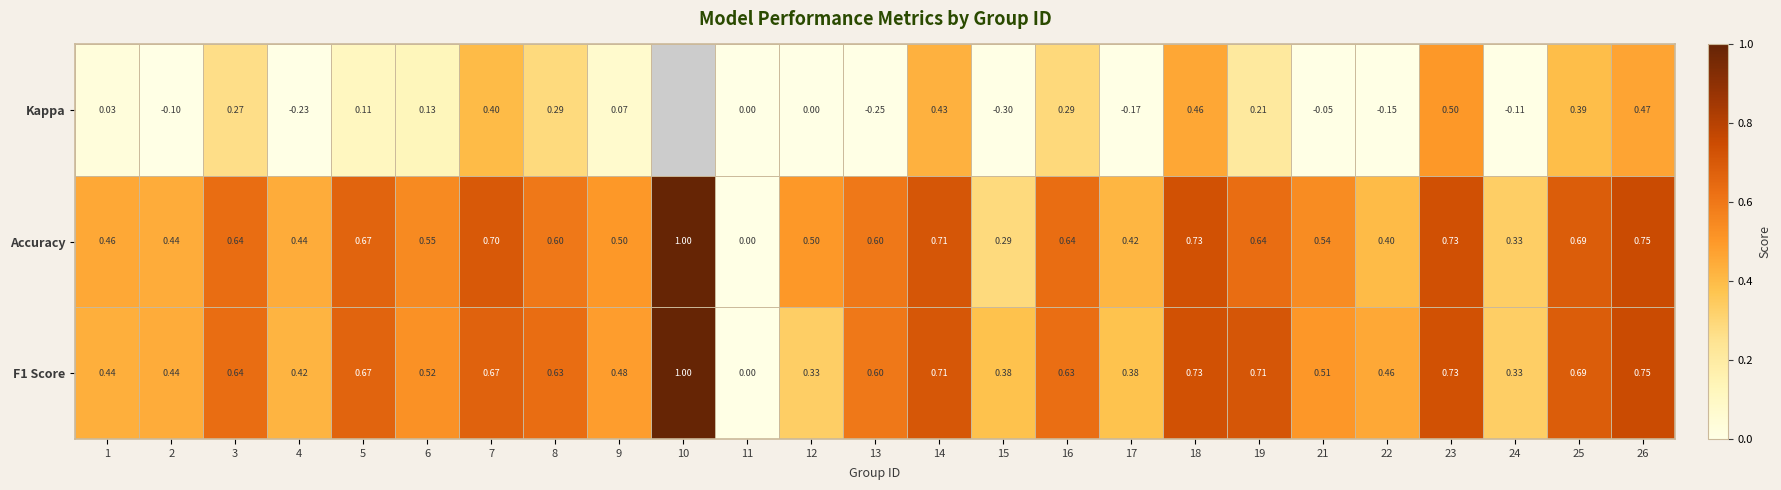

How many data points in Accuracy are above 0?

24